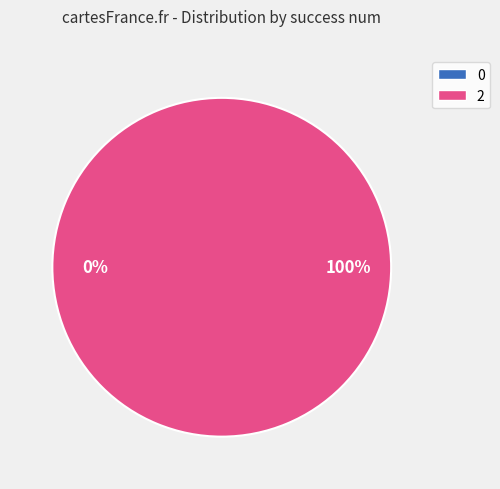

How many segments does this pie chart have?

2